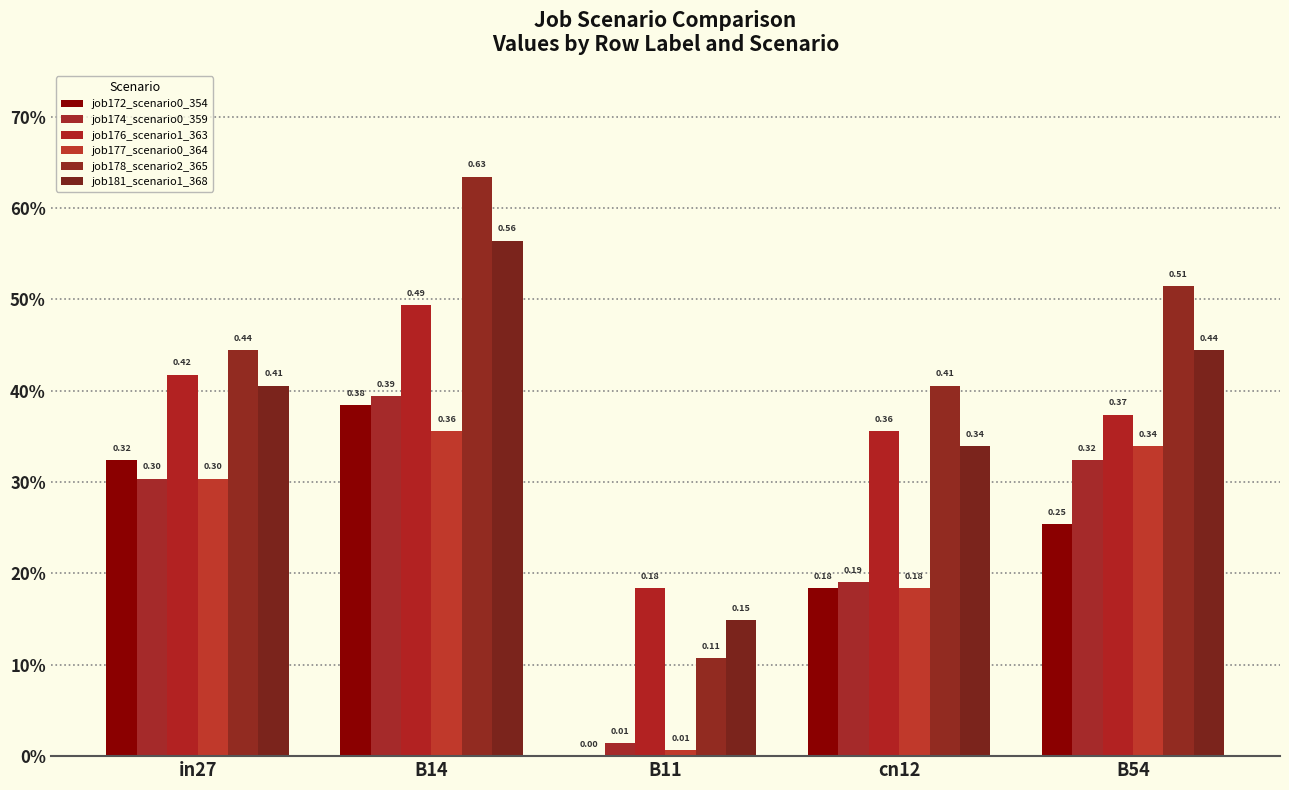

What is the total value across all series at in27?

2.2